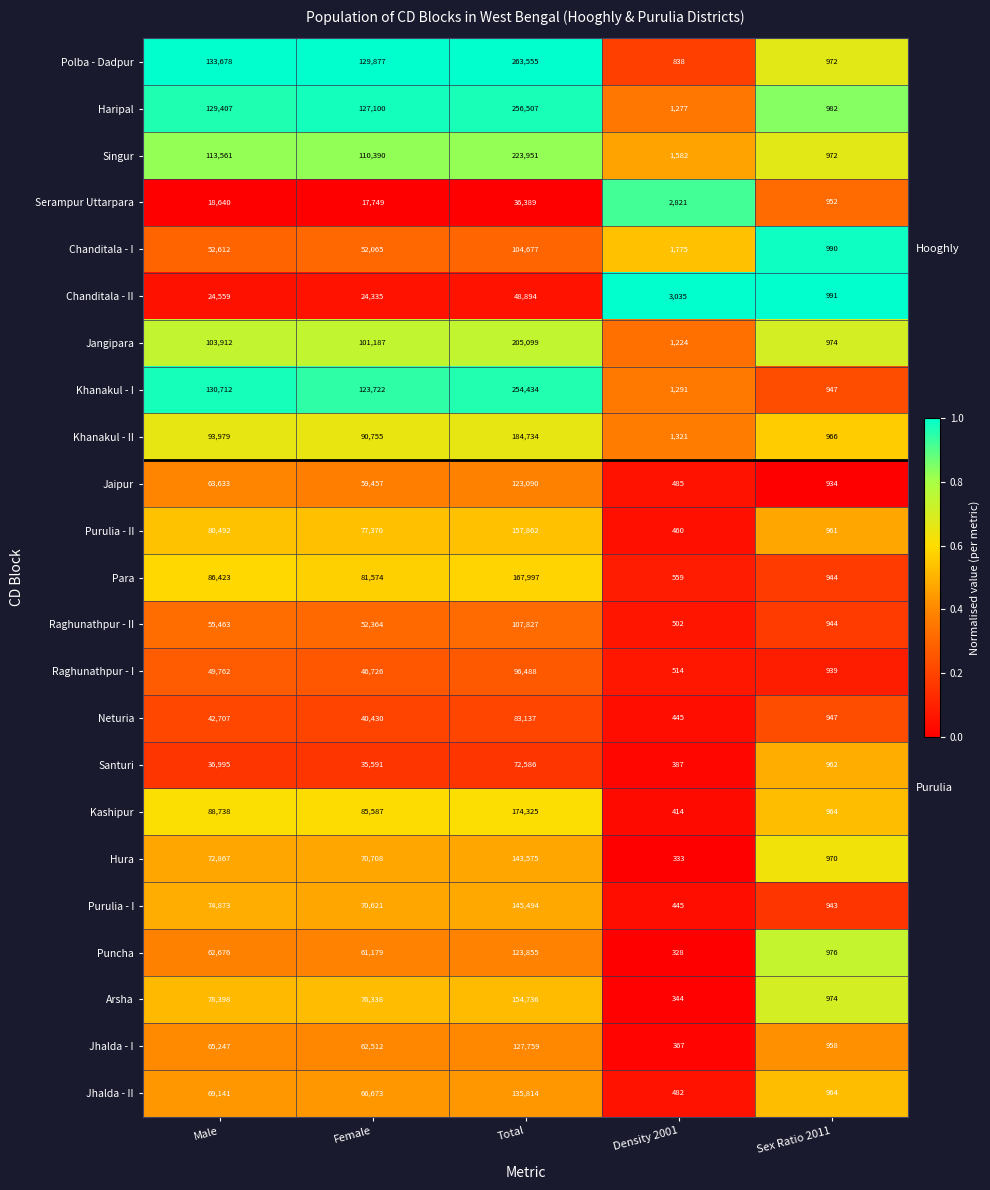

True or false: Jaipur has a value of 485 at Density 2001.

True